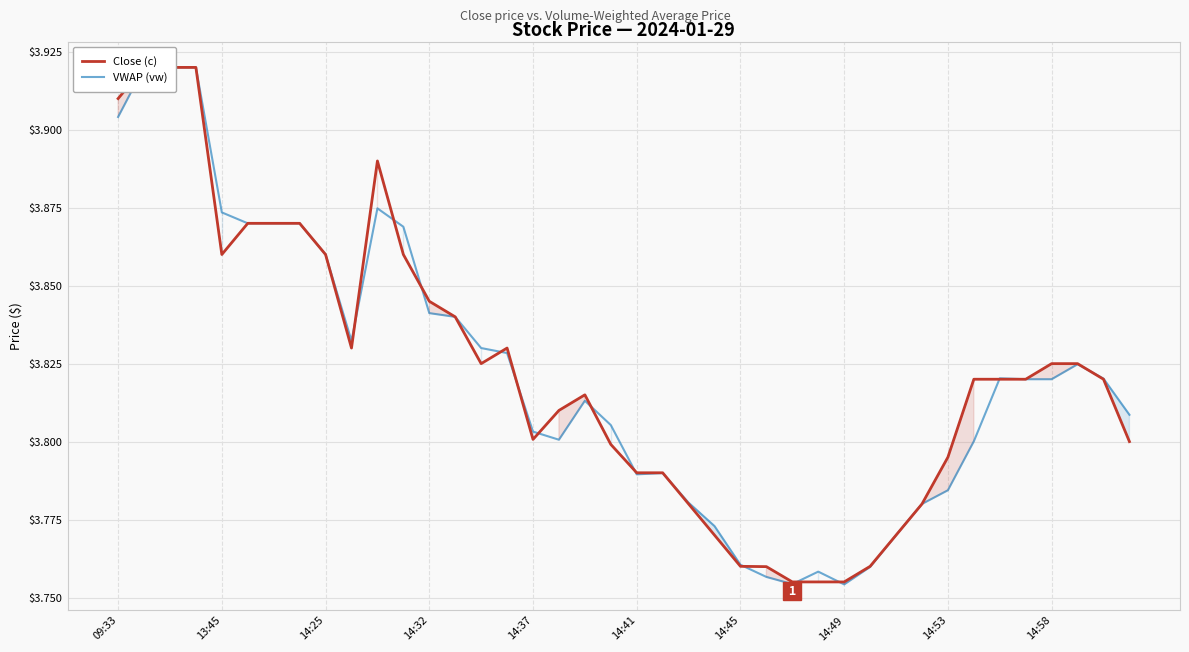

Rank the series by their maximum value, from lowest to highest.

Close (c), VWAP (vw)